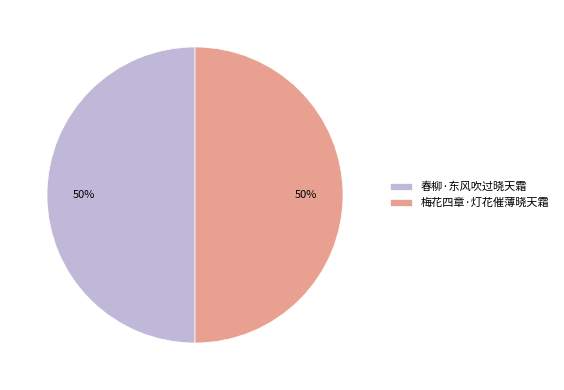

What is the ratio of the value at 春柳·东风吹过晓天霜 to the value at 梅花四章·灯花催薄晓天霜?

1.0